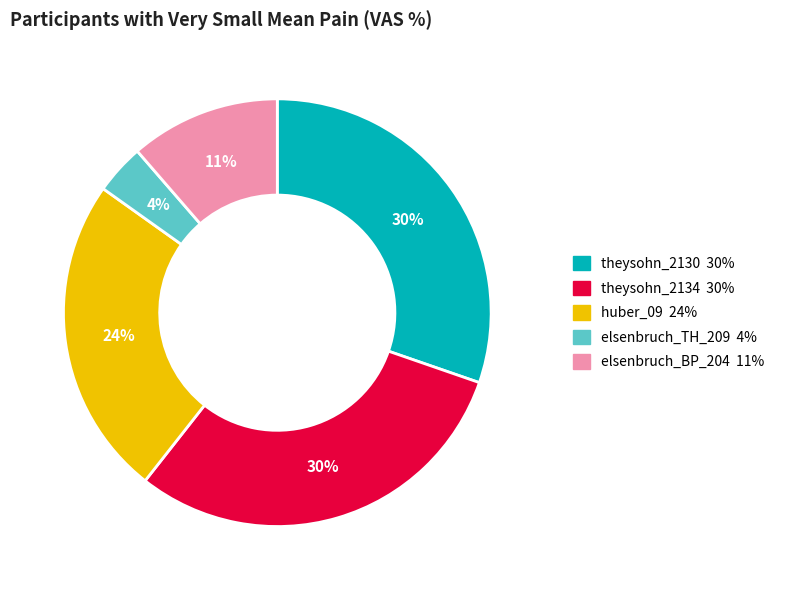

Which category has the smallest portion of the pie?

elsenbruch_TH_209